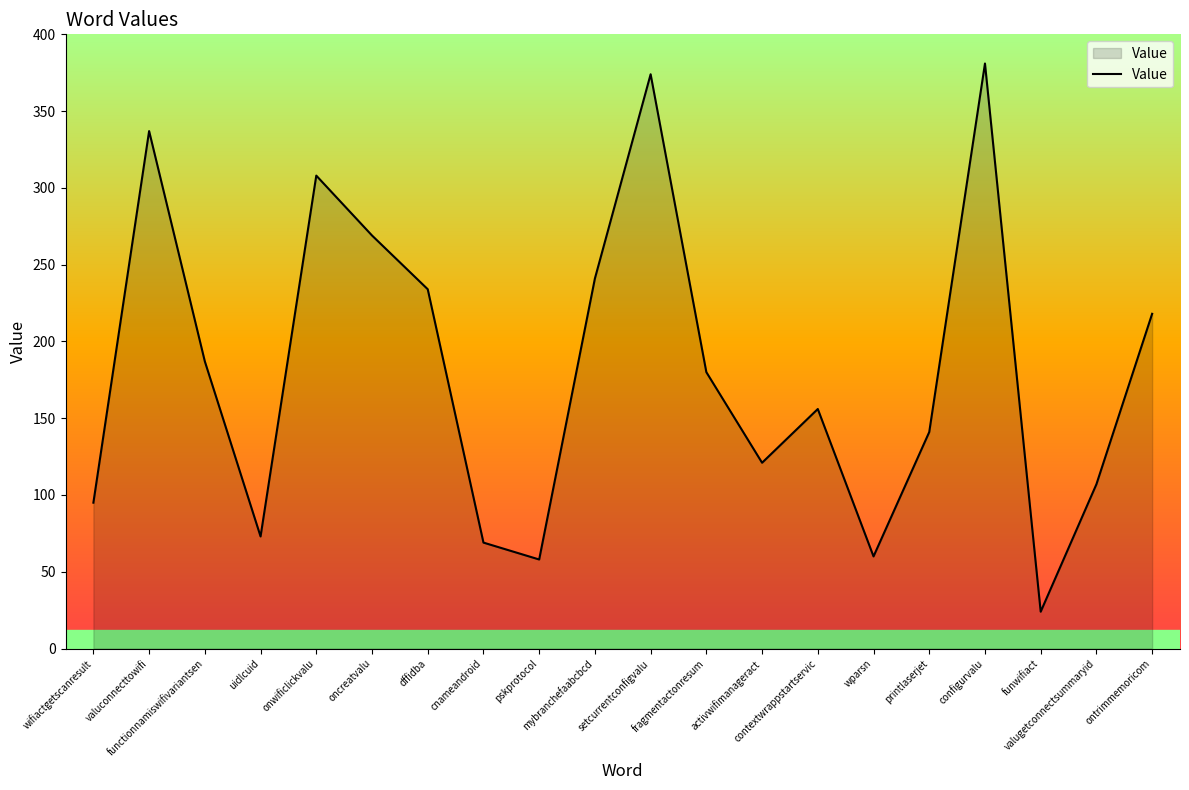

What is the difference between the maximum and minimum values?

357